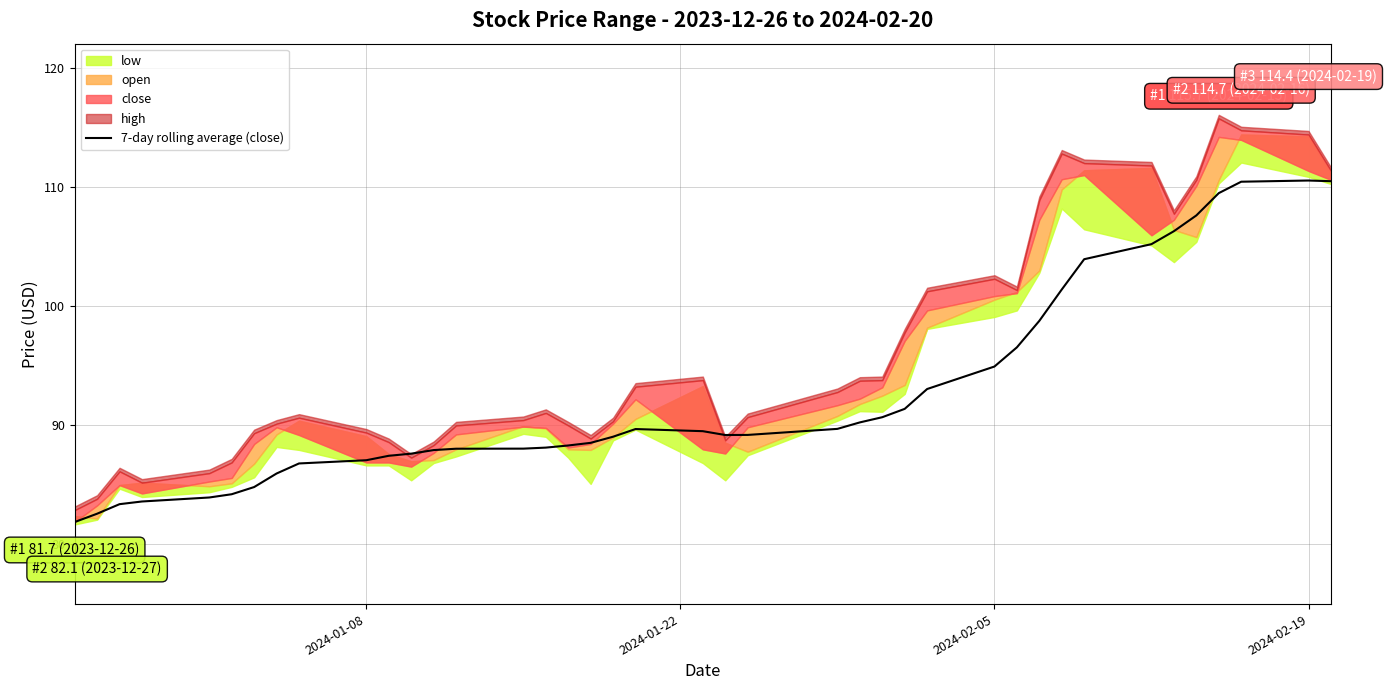

What is the maximum value for 7-day rolling average (close)?

110.5